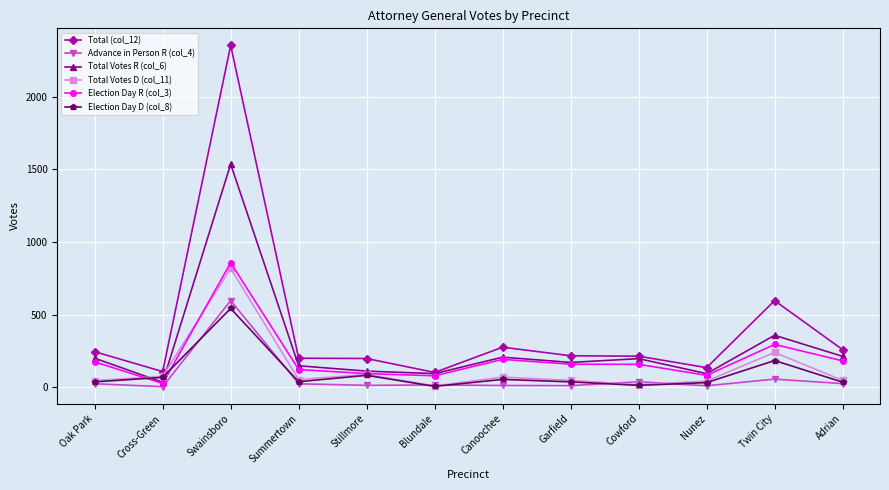

What is the difference between the highest and lowest values at Nunez?

125